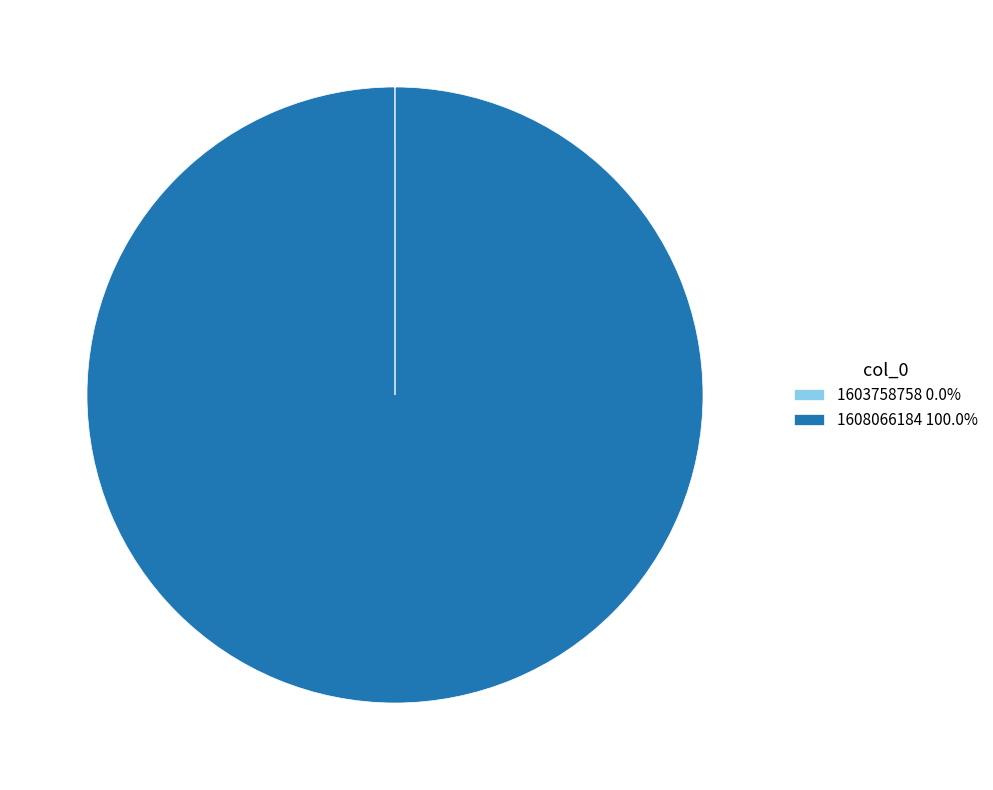

Is there any slice that represents more than half of the pie?

Yes